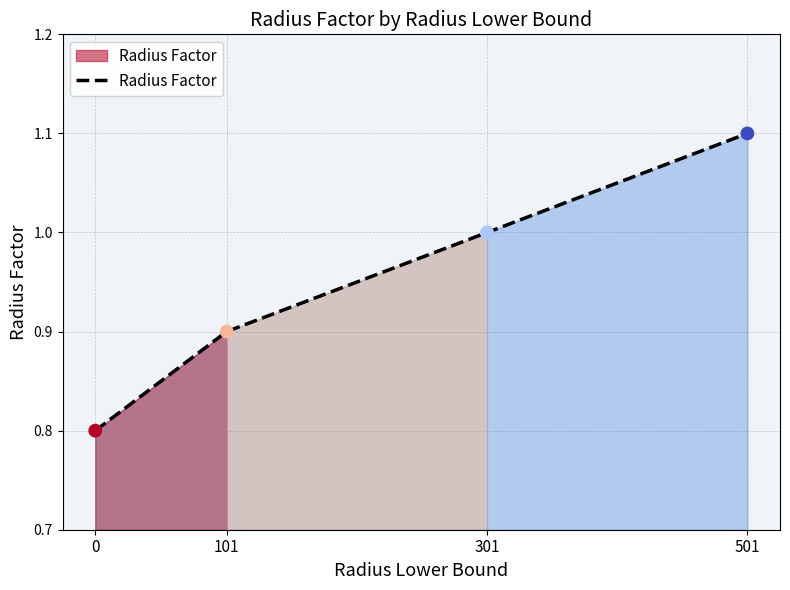

What is the change in value from 0 to 101?

+0.1